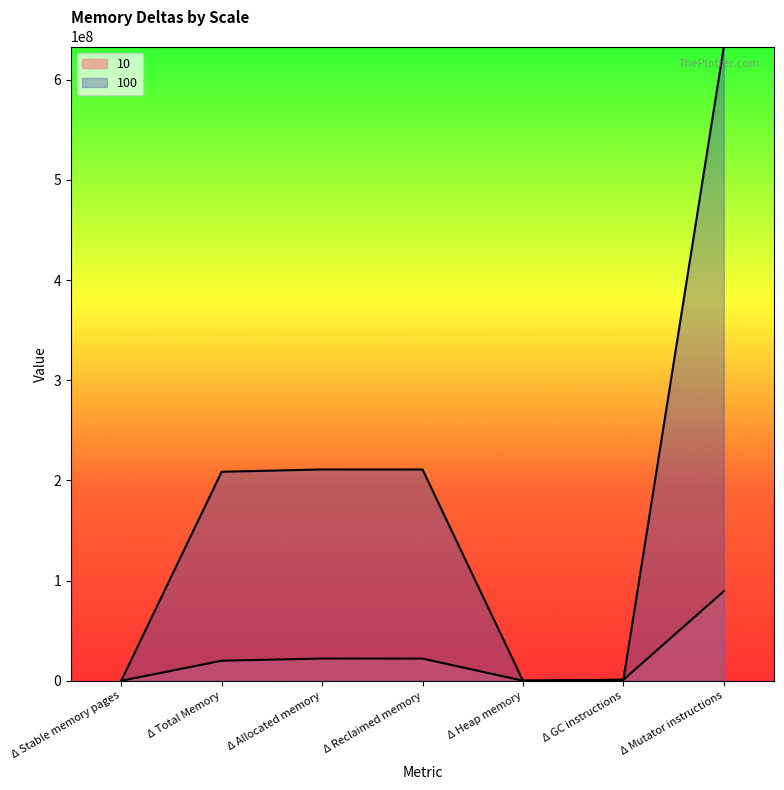

Reading left to right, what are all the values shown in this chart?

10: 0	19988480	22164636	22117724	46912	983069	89404600
100: 0	208601088	210936076	210889012	47064	985682	633098204